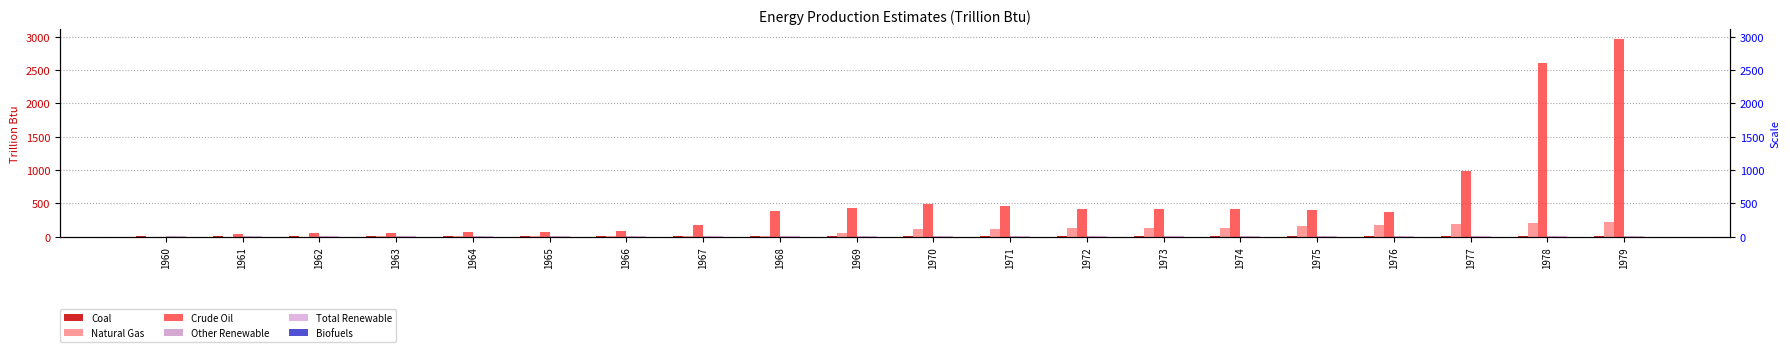

At which category is the sum across all series the highest?

1979